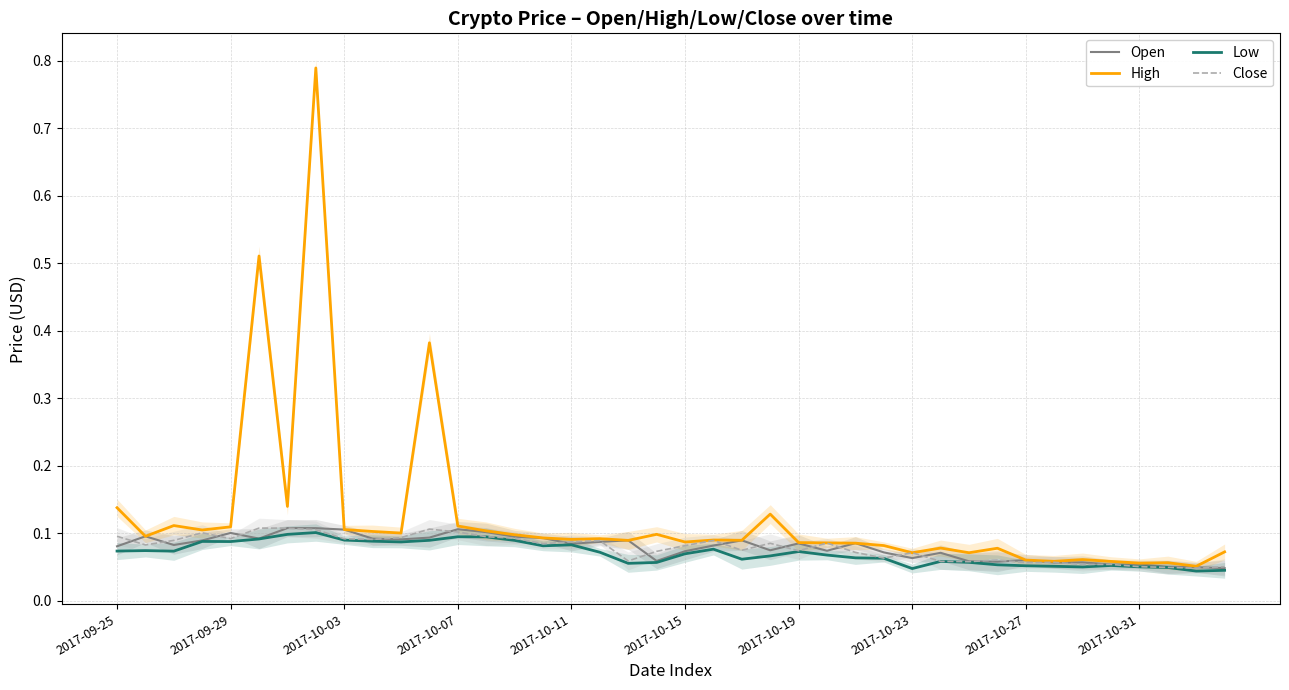

True or false: Close and High intersect in this chart.

False